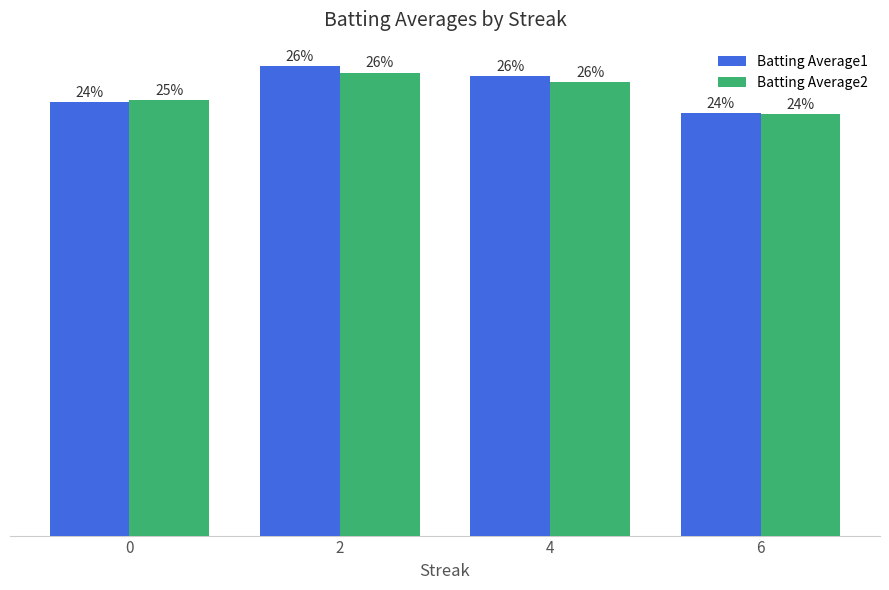

Reading left to right, list all the values displayed in this chart.

Batting Average1: 0.3	0.3	0.3	0.3
Batting Average2: 0.3	0.3	0.3	0.3